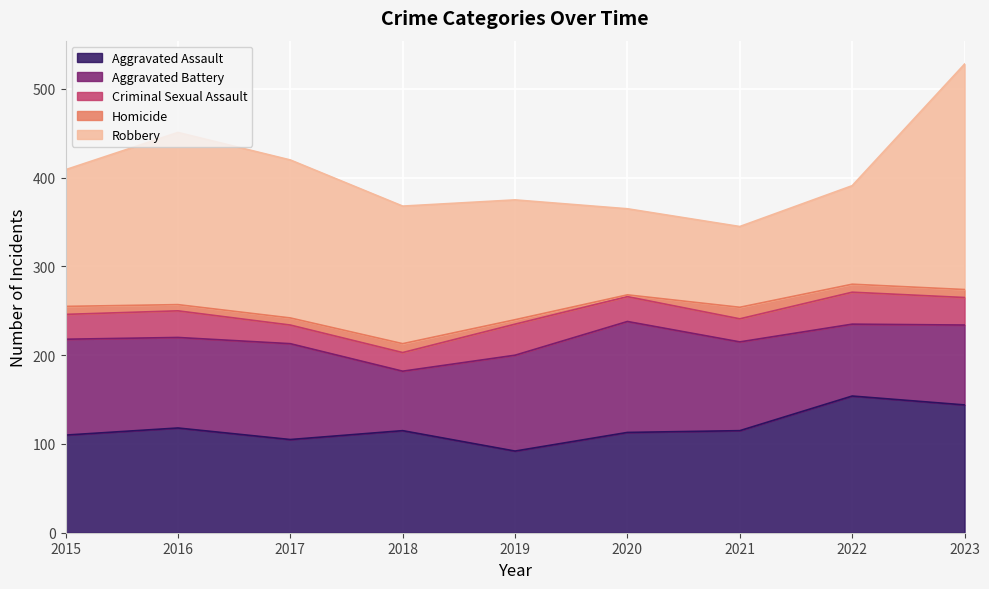

What is the sum of the Homicide values at 2023 and 2019?

14